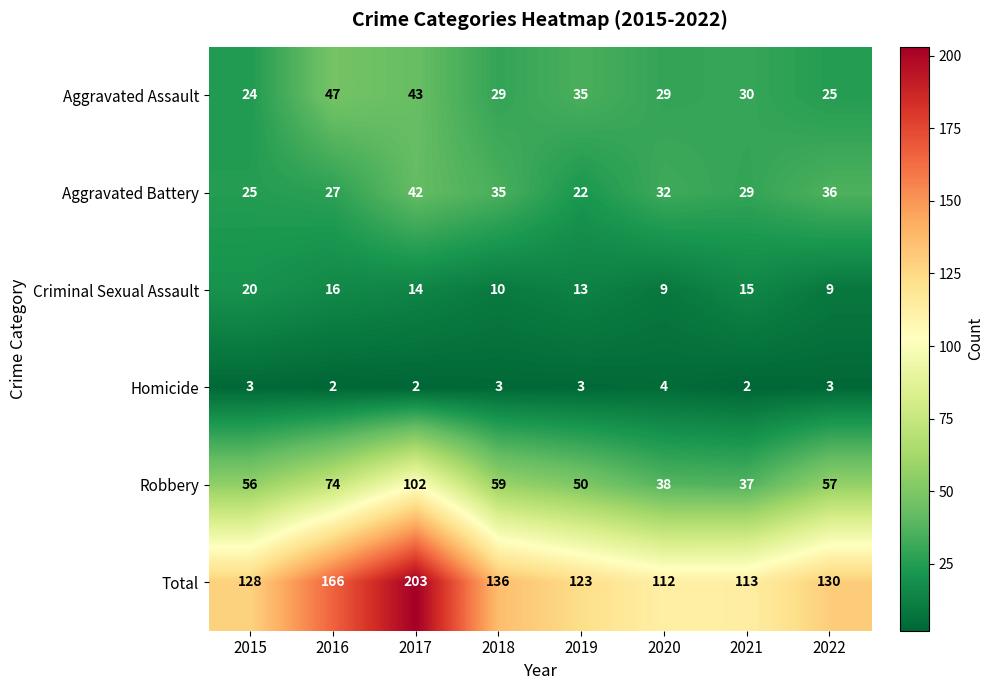

Between 2018 and 2022, which series saw the biggest shift?

Total